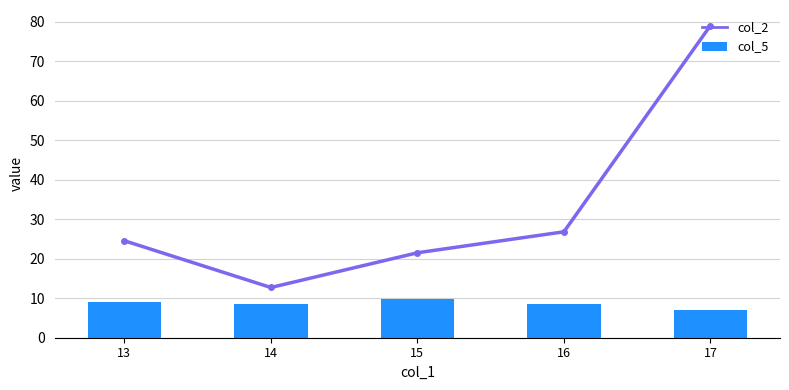

Is the value of col_2 at 17 greater than the value of col_5 at 17?

Yes